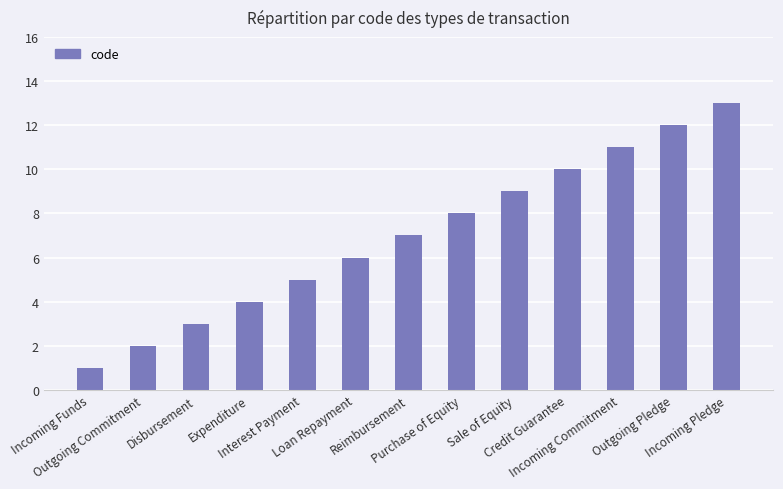

What is the difference between the values at Incoming Commitment and Credit Guarantee?

1